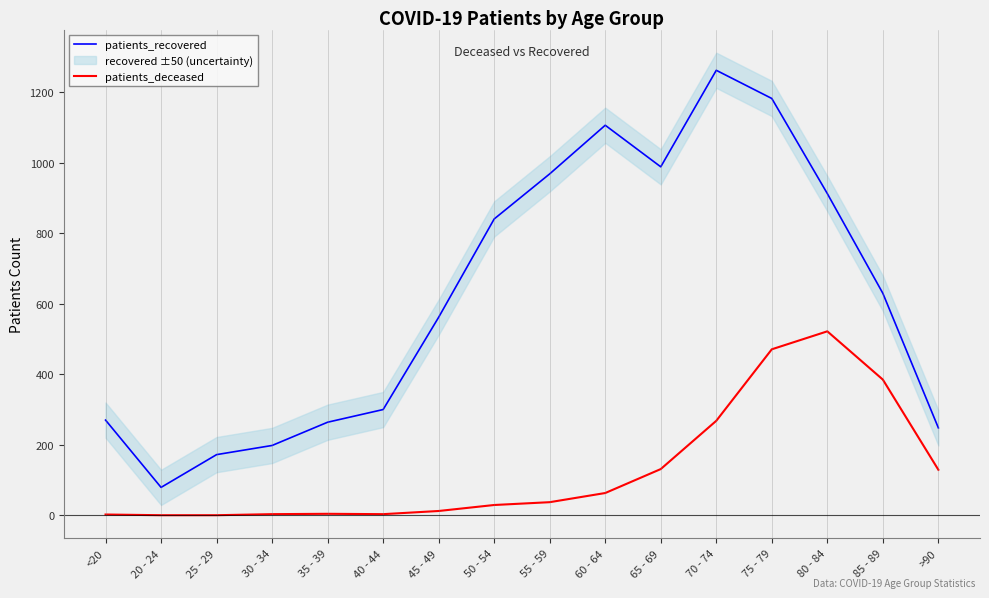

In patients_recovered, how many points are lower than both neighbors (excluding endpoints)?

2